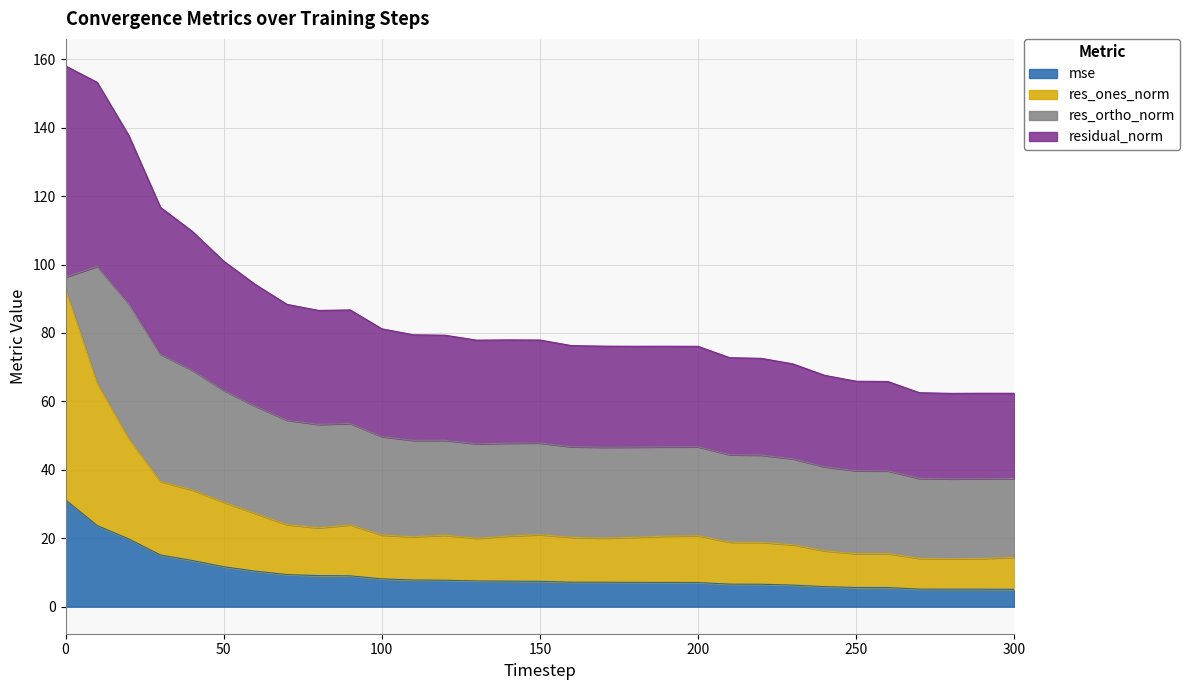

How many values in the mse series exceed 7?

21